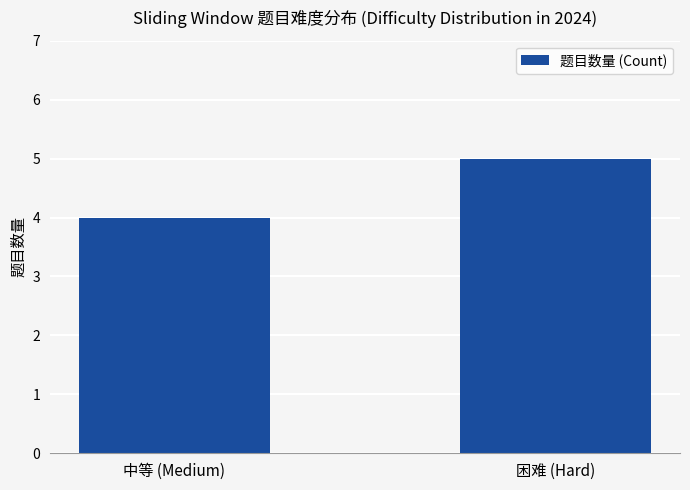

Reading left to right, what are all the values shown in this chart?

4	5